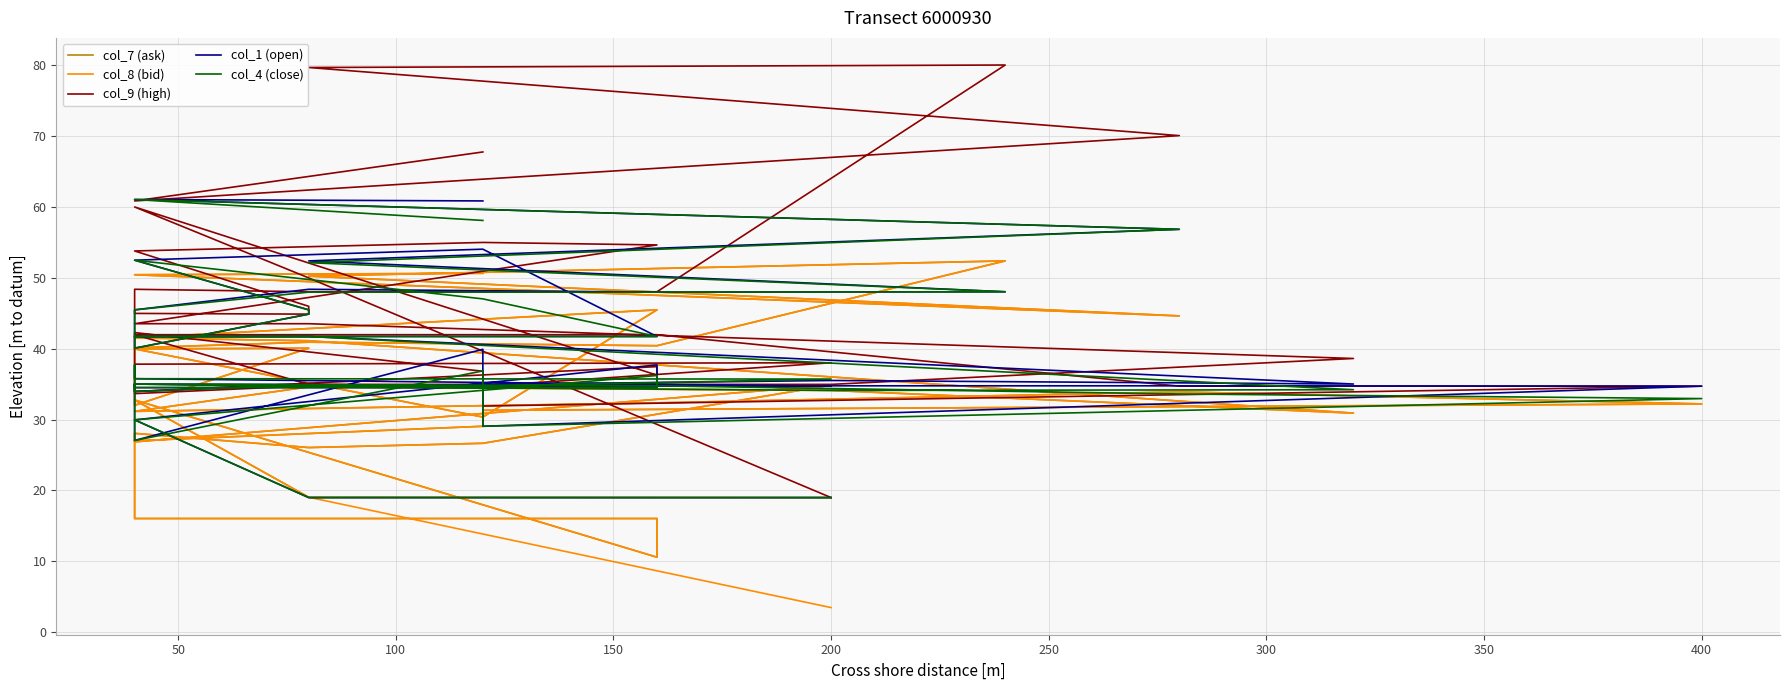

The col_4 (close) series shows 13.5 at 400. True or false?

False